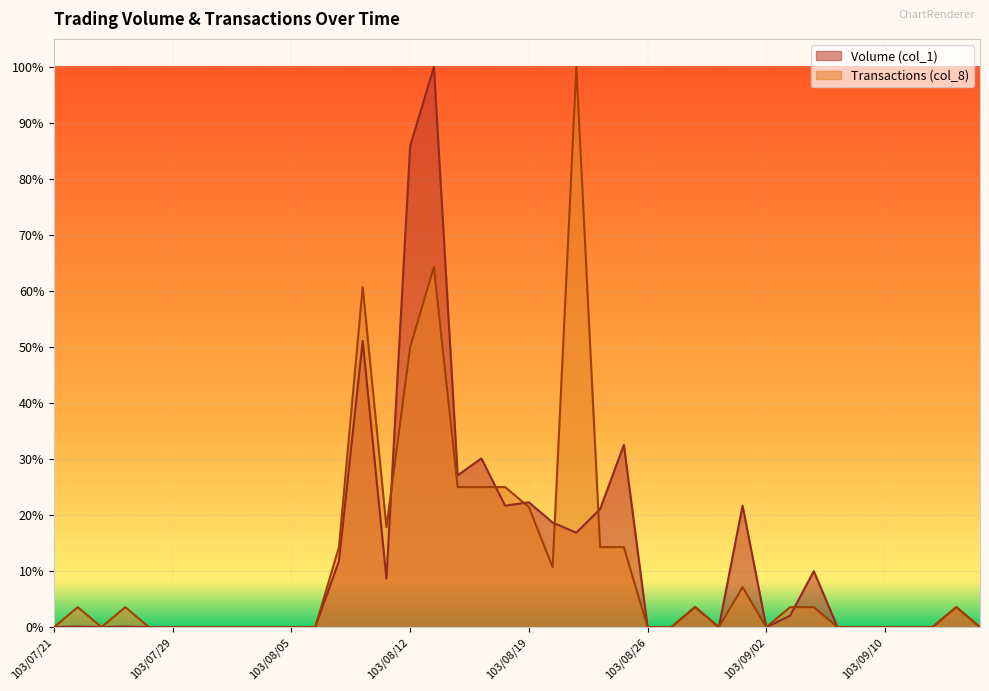

What are all the series names shown in the legend?

Volume (col_1), Transactions (col_8)